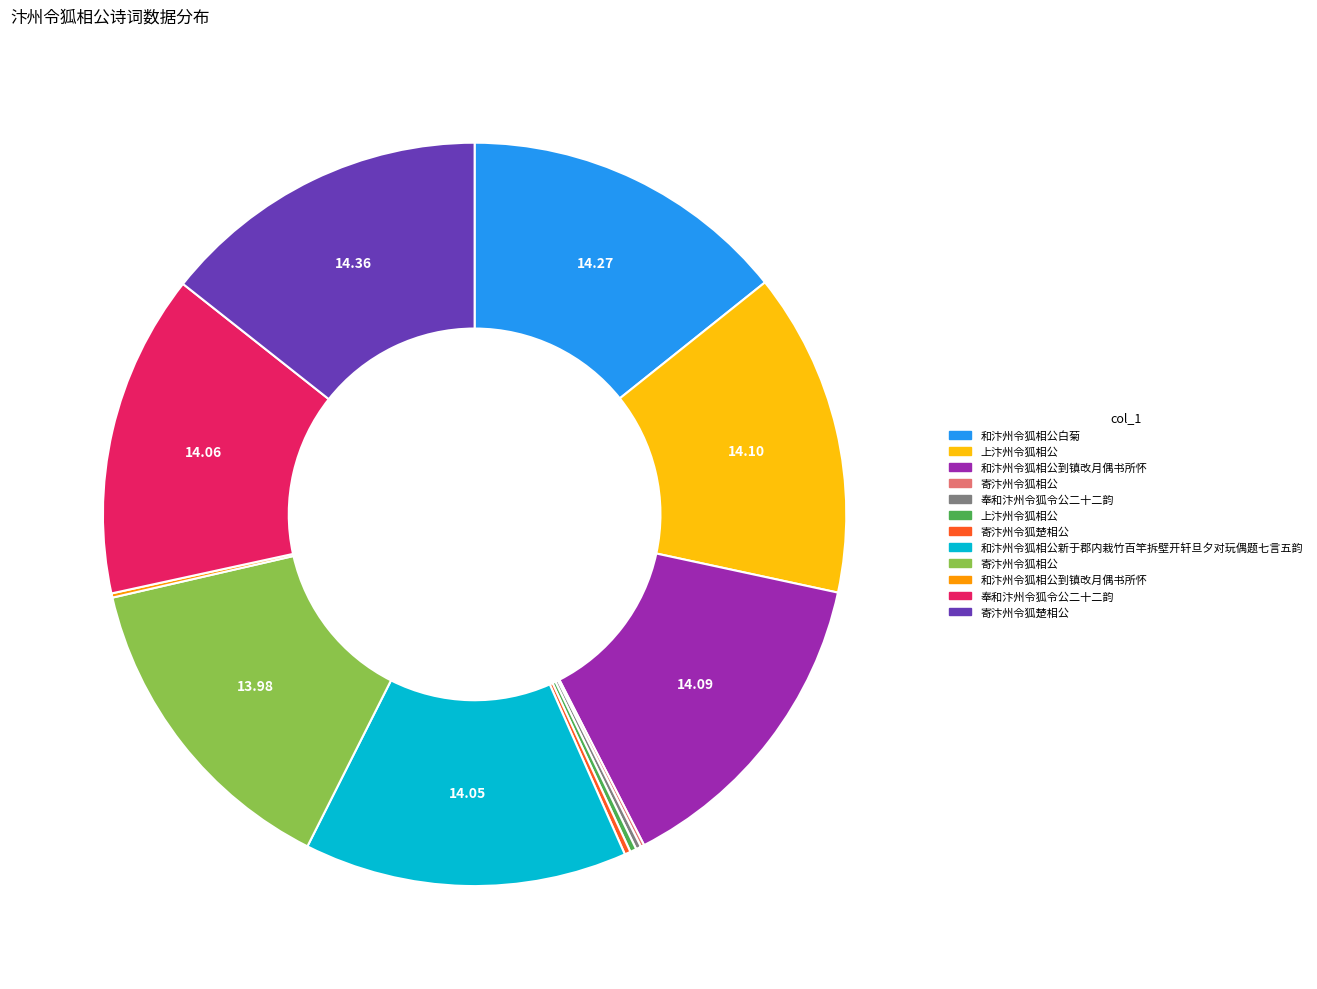

Does any single category account for the majority?

No